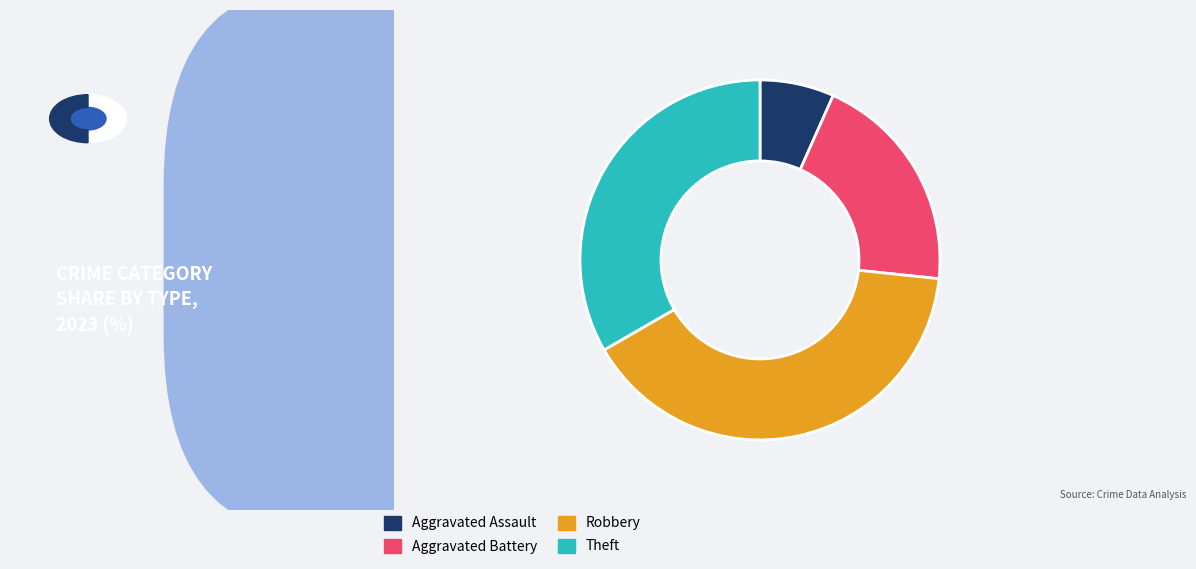

Does Theft account for over 50% of the chart?

No